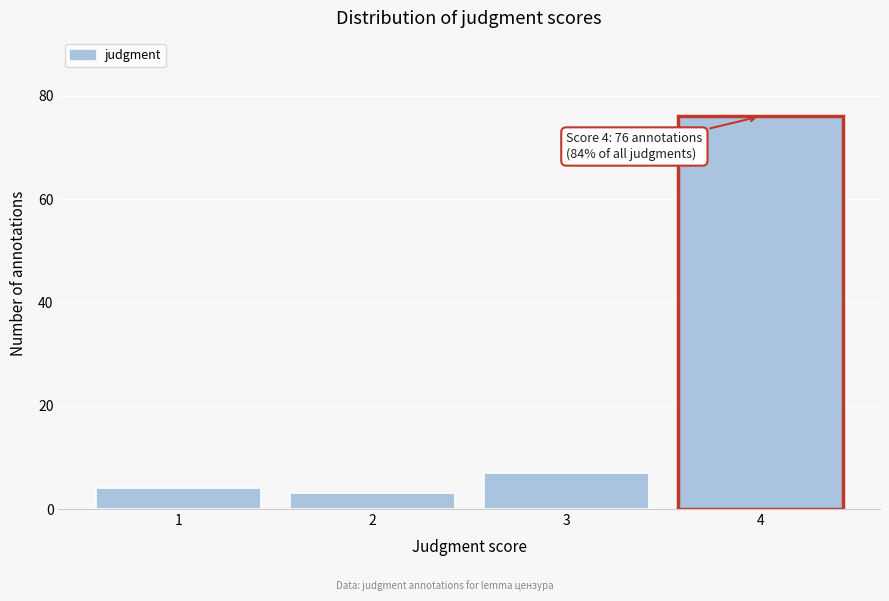

Reading left to right, list all the values displayed in this chart.

1=4	2=3	3=7	4=76